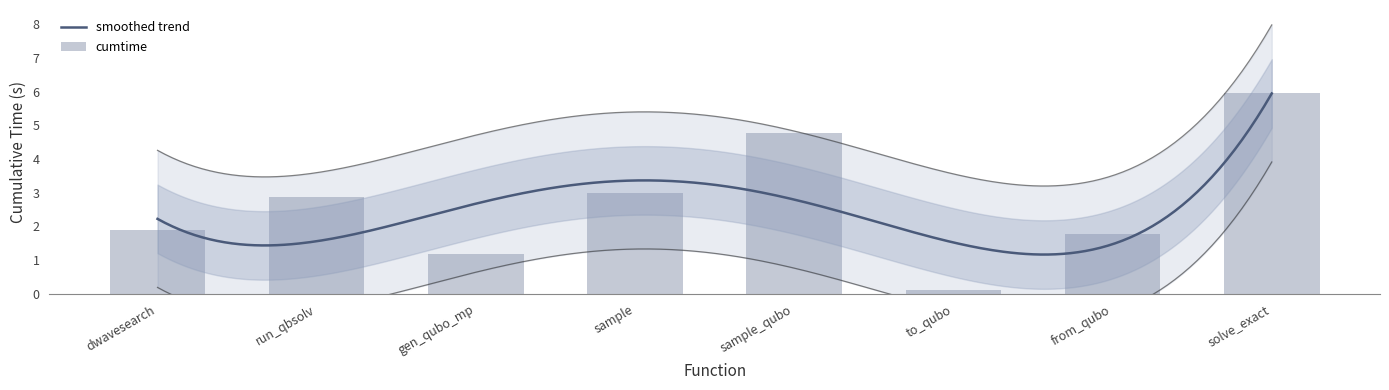

How many data points are less than 2?

4